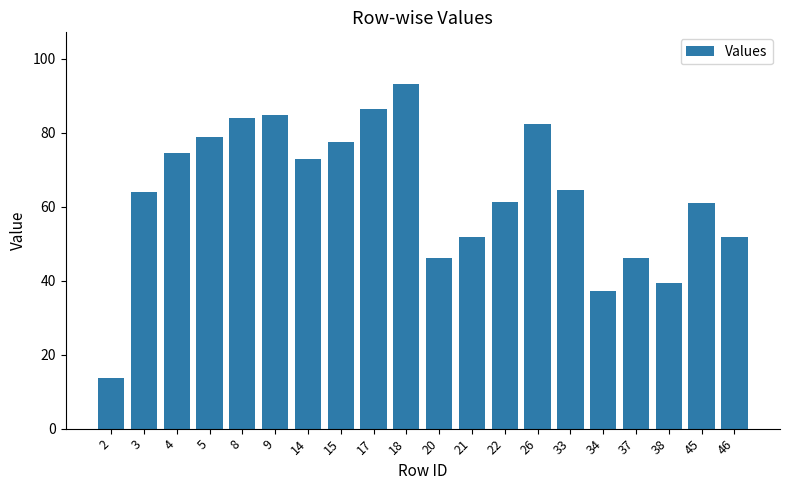

How many bars are there in total?

20